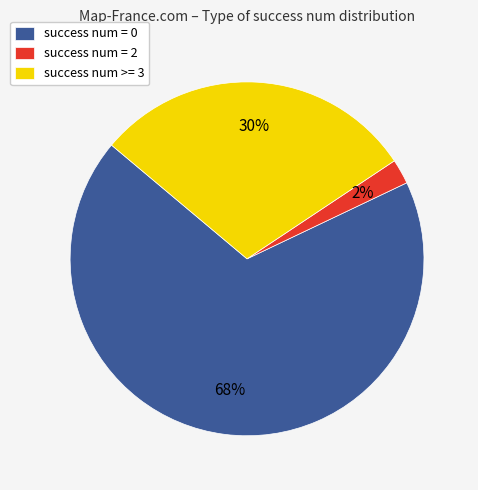

Combined, do success num >= 3 and success num = 0 account for over 50%?

Yes